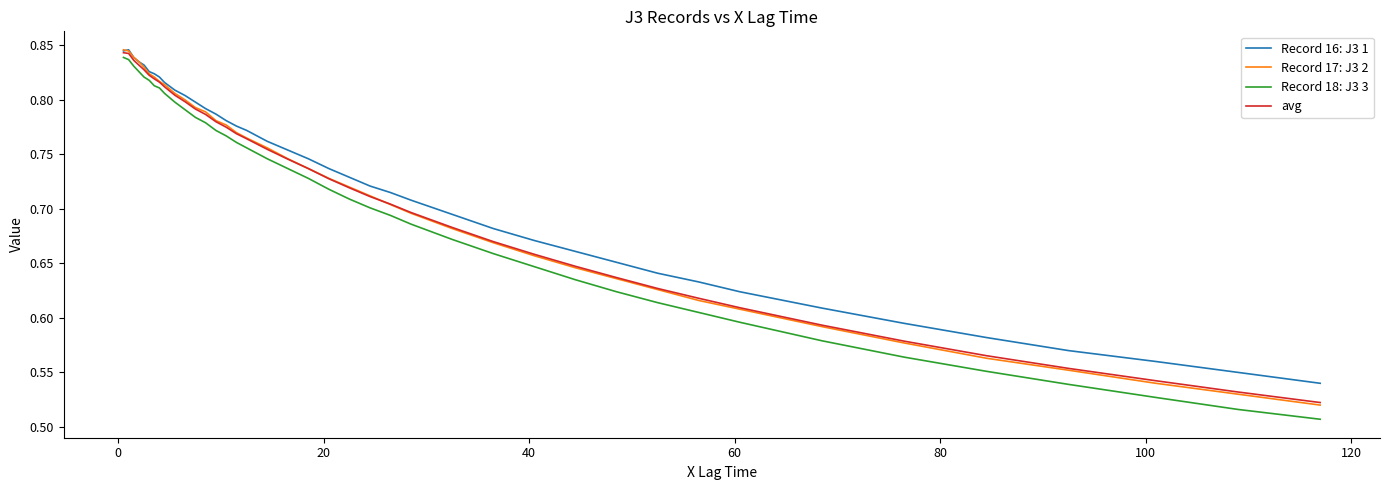

What is the sum of all avg values?

28.6